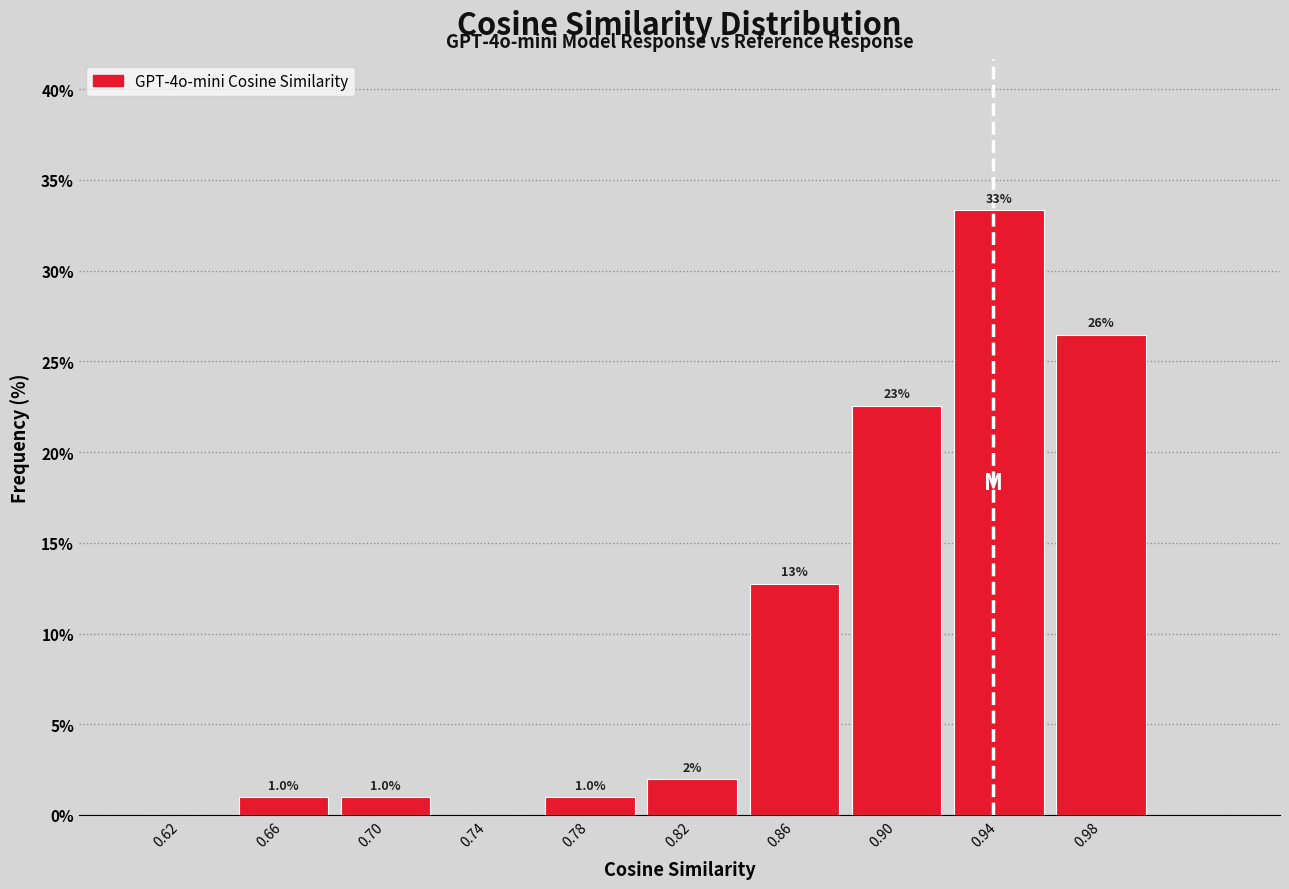

Which range on the x-axis has the tallest bar?

0.92 to 0.96